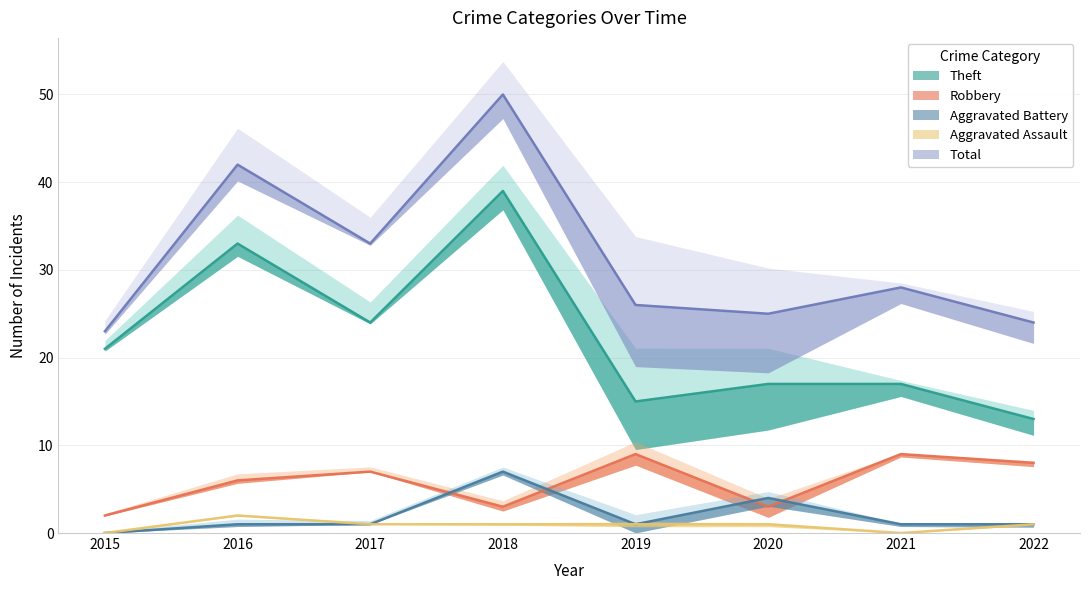

What is the greatest value displayed?

50